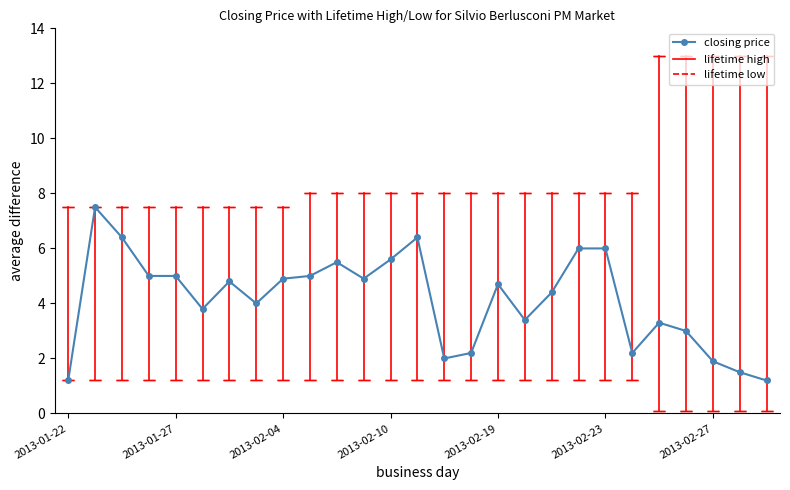

What is the maximum value shown in the chart?

7.5